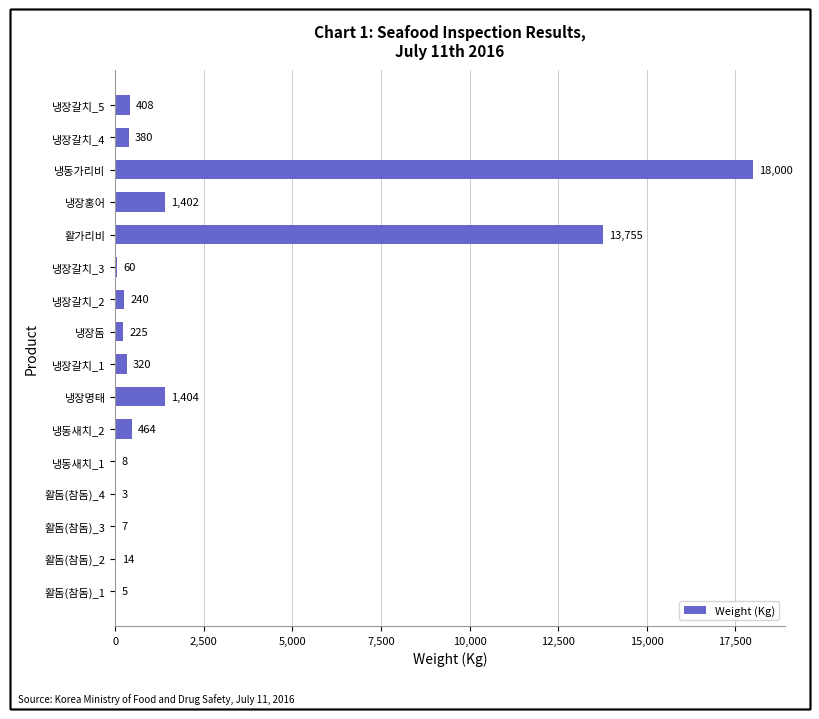

What is the change in value from 활돔(참돔)_3 to 냉장홍어?

+1395